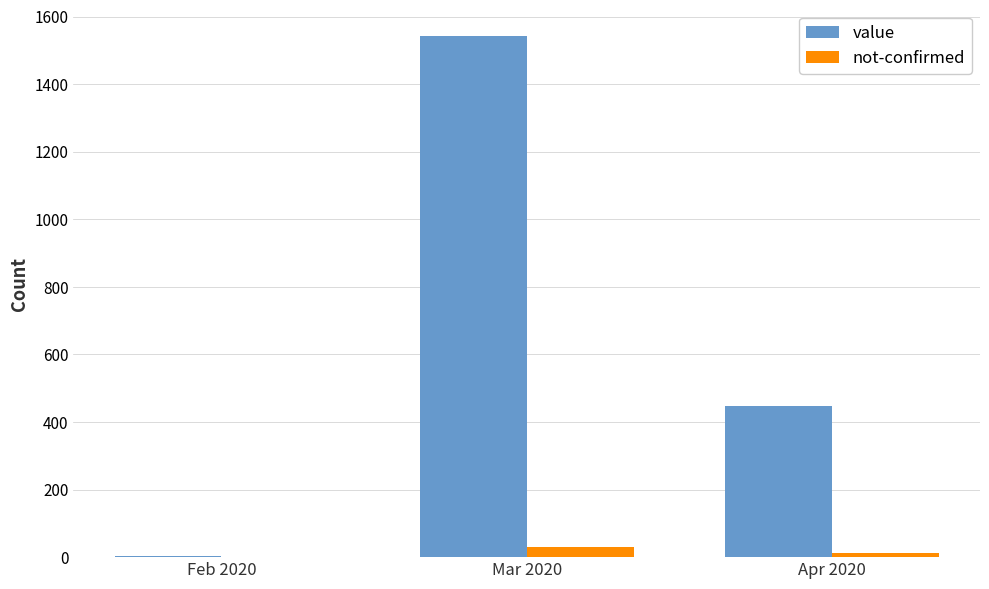

How many data points does each series have?

3